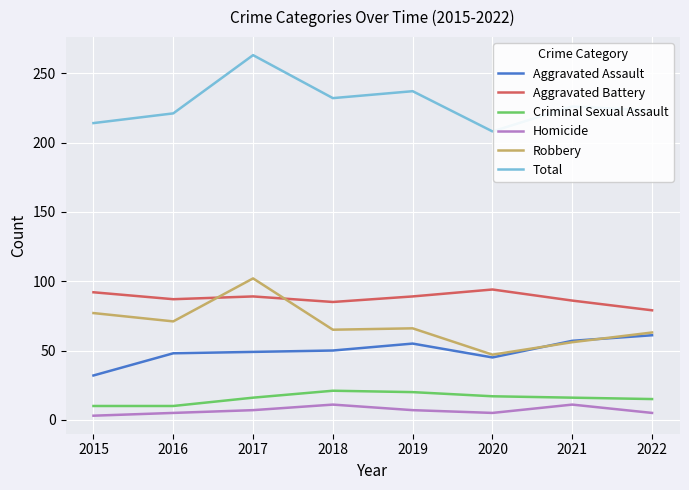

What are all the series names shown in the legend?

Aggravated Assault, Aggravated Battery, Criminal Sexual Assault, Homicide, Robbery, Total